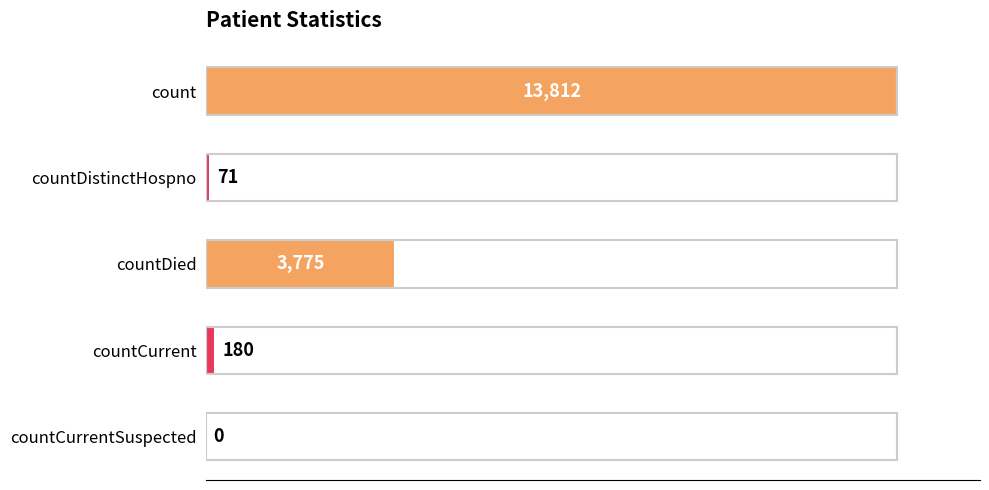

True or false: the data shows 180 at countCurrent.

True